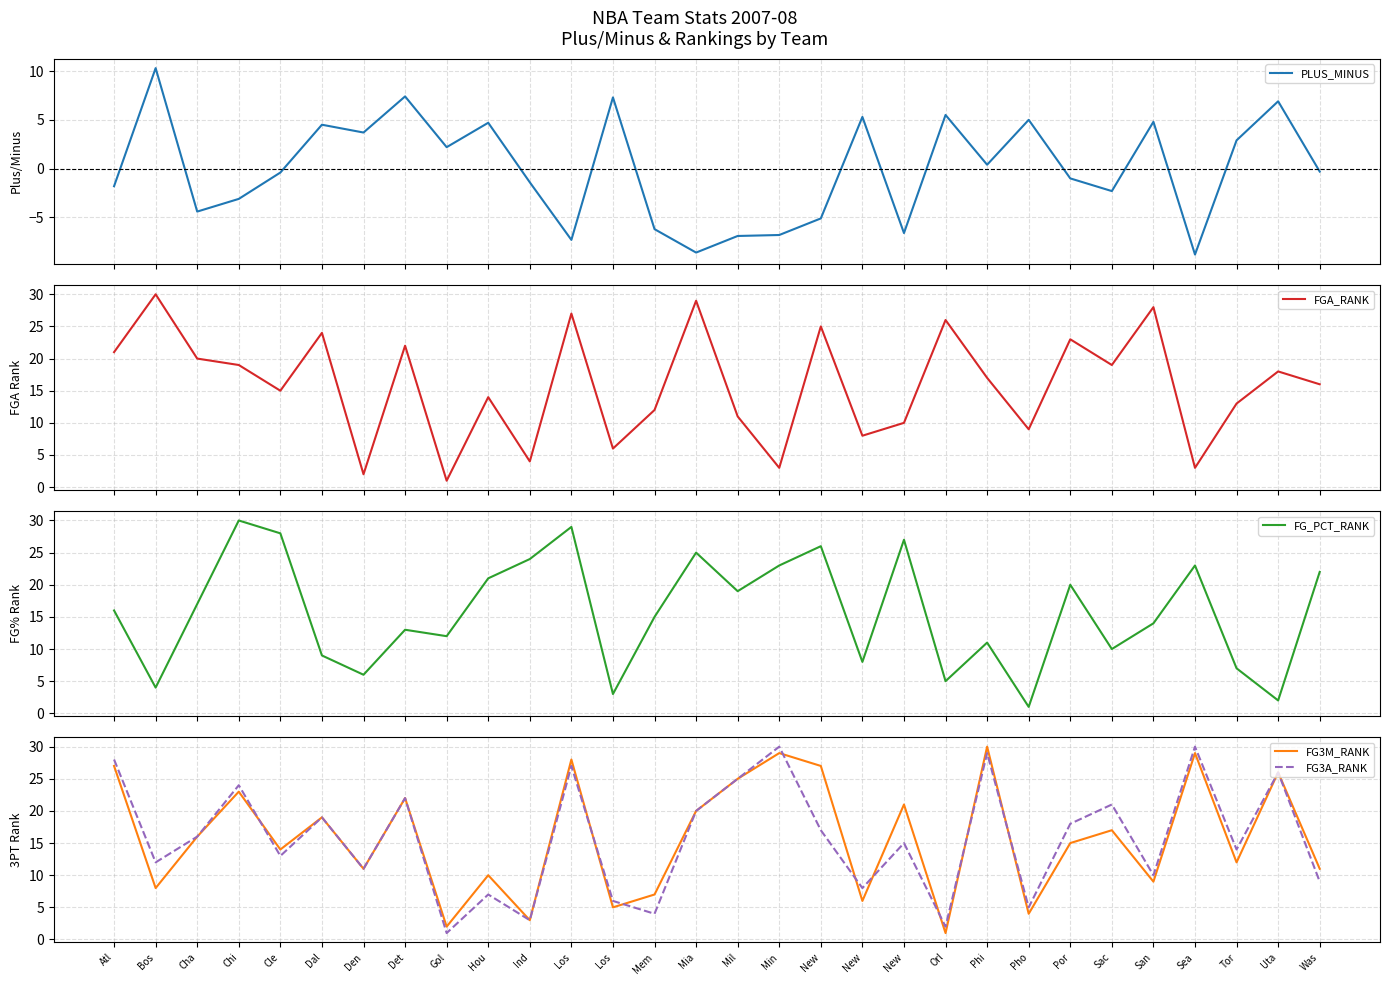

What is the sum of all FGA_RANK values?

475